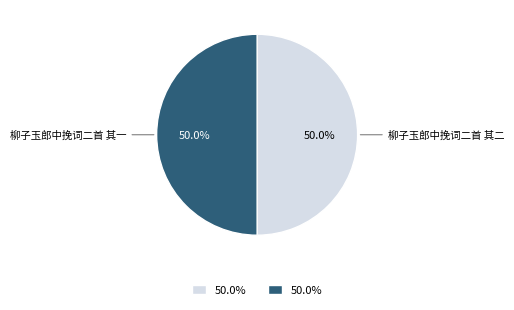

To the nearest percent, what is the combined percentage of 柳子玉郎中挽词二首 其二 and 柳子玉郎中挽词二首 其一?

100%